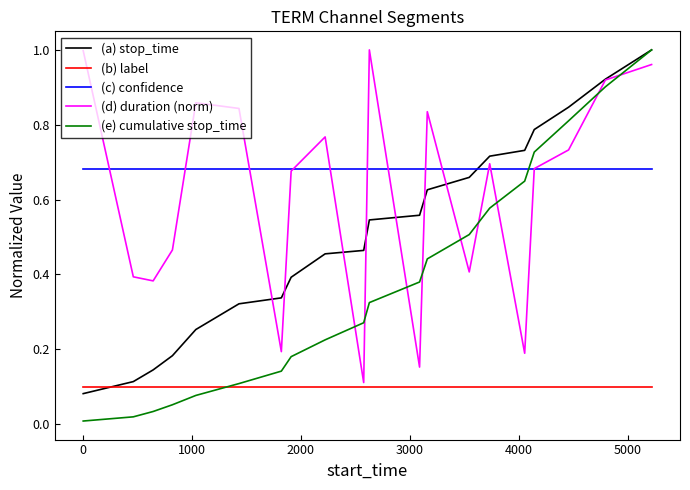

Which series has the largest range (max minus min)?

(e) cumulative stop_time